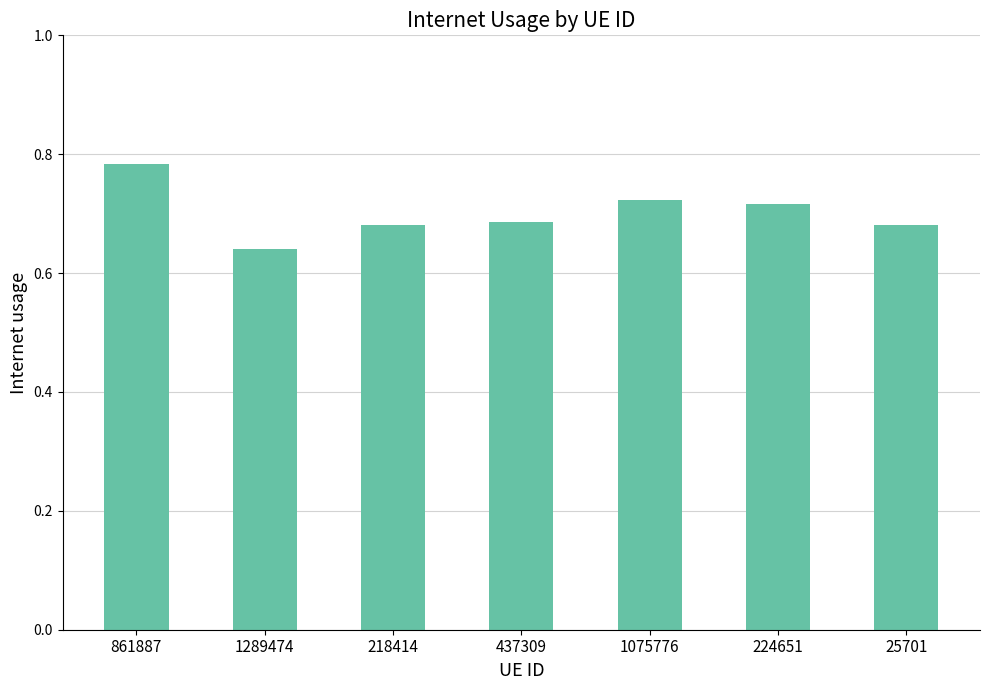

The chart shows a value of 0.9 at 25701. True or false?

False